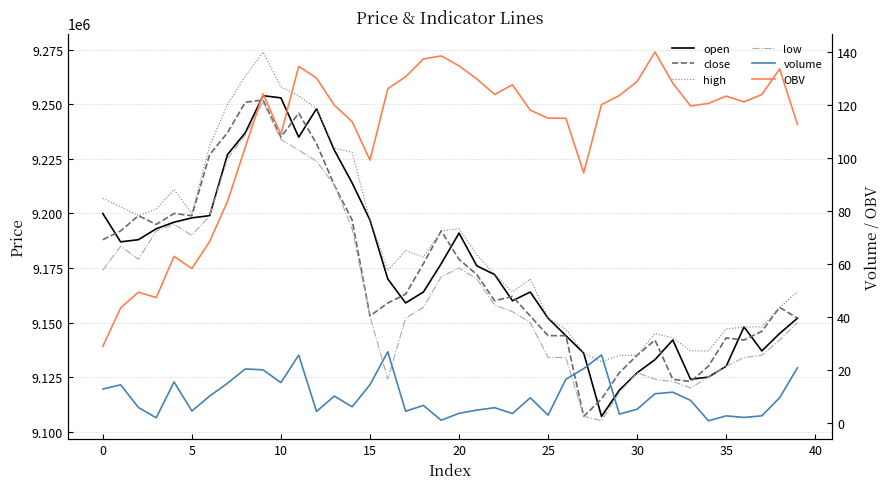

What is the approximate value of OBV at 26?

115.1